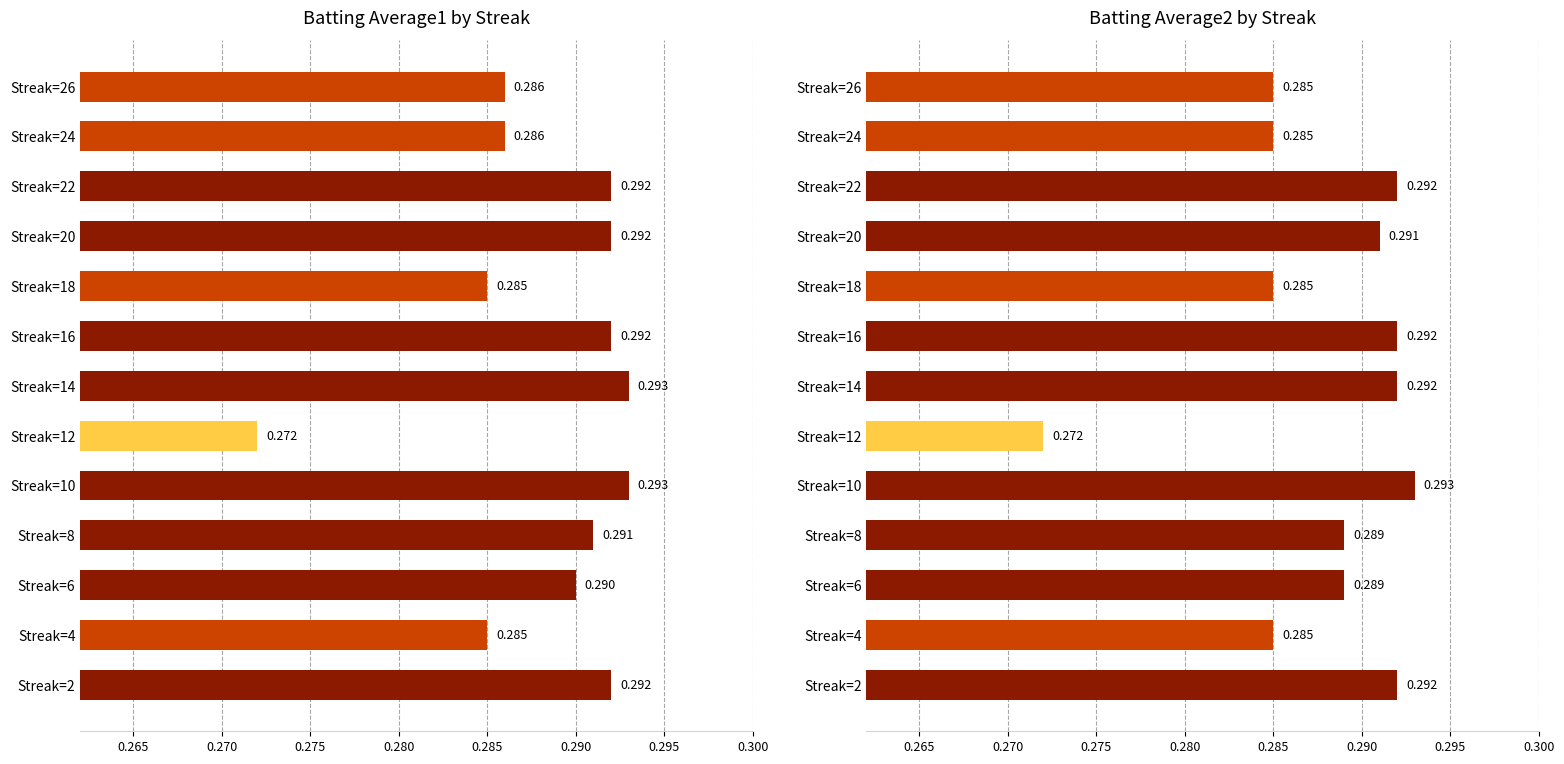

How many series are shown in this chart?

2